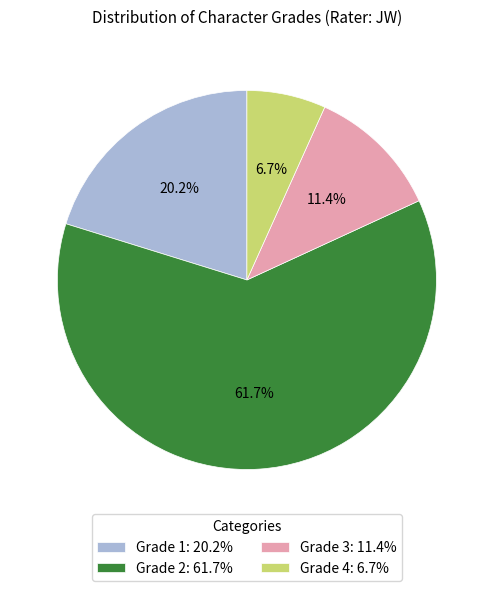

Count the number of slices in the pie.

4